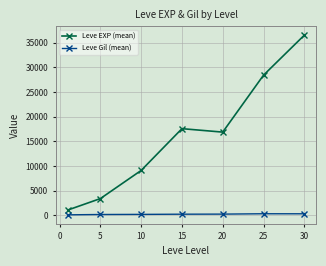

In Leve EXP (mean), how many points are lower than both neighbors (excluding endpoints)?

1